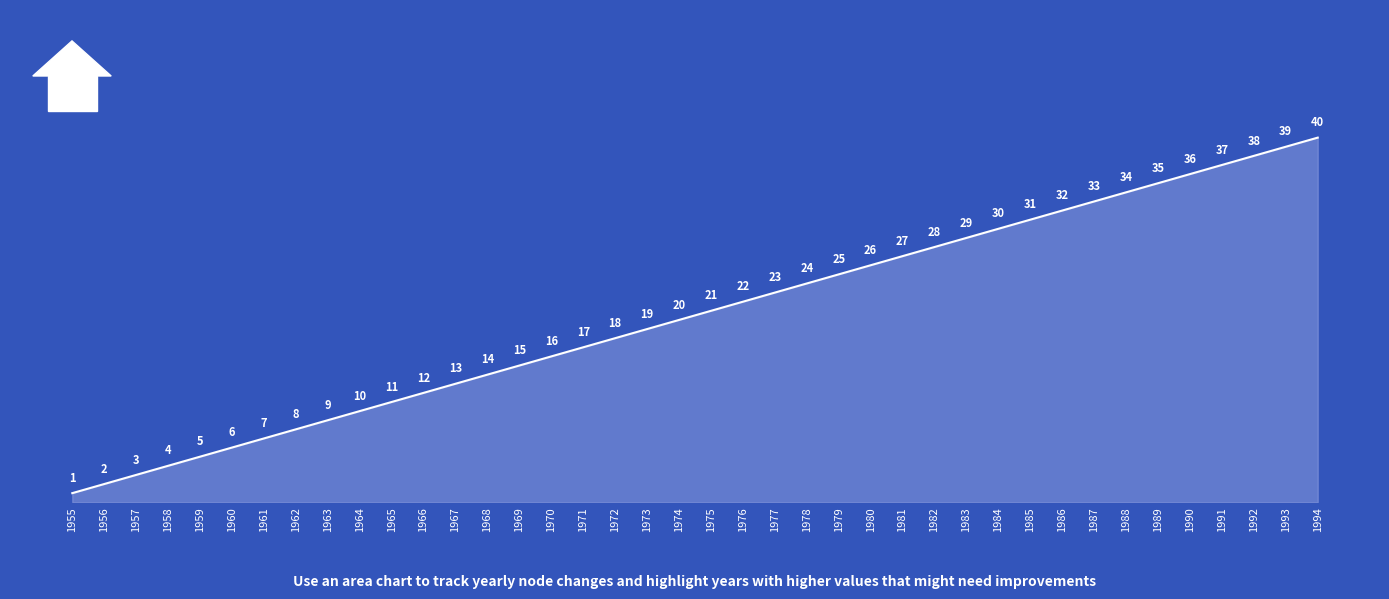

Reading left to right, what are all the values shown in this chart?

1	2	3	4	5	6	7	8	9	10	11	12	13	14	15	16	17	18	19	20	21	22	23	24	25	26	27	28	29	30	31	32	33	34	35	36	37	38	39	40